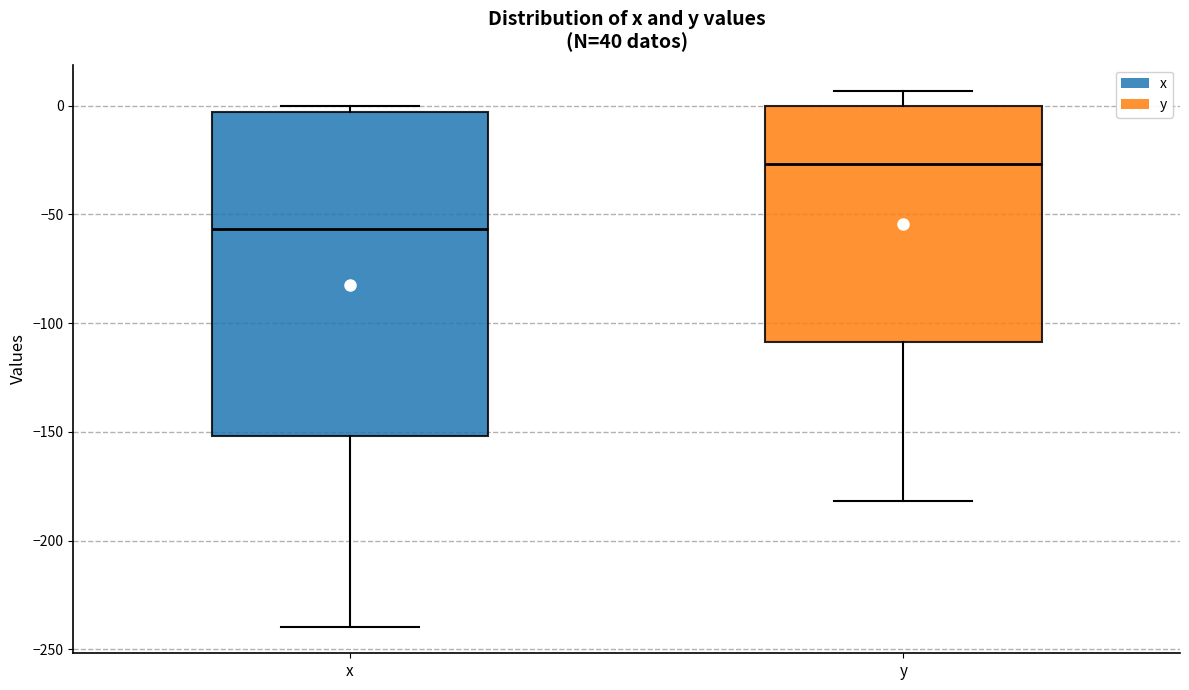

Reading left to right, read every box against the y-axis: the position of its median line, the range the box covers, and the ends of its whiskers. The values are not printed on the chart, so give them approximately, as read against the axis.

x: median -55, box -150 to -5, whiskers -240 to 0
y: median -25, box -110 to 0, whiskers -180 to 5